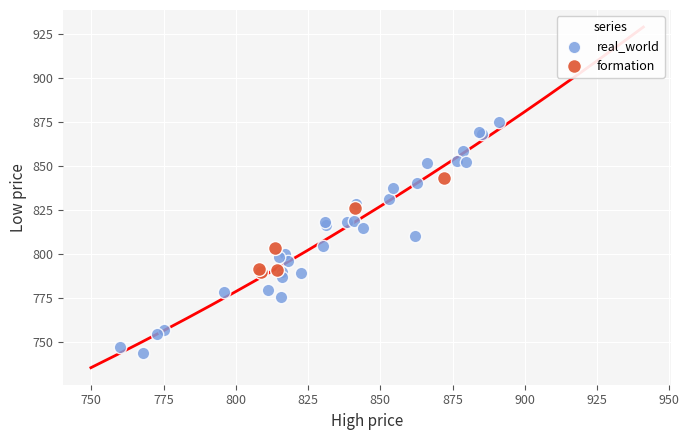

What are all the series names shown in the legend?

real_world, formation